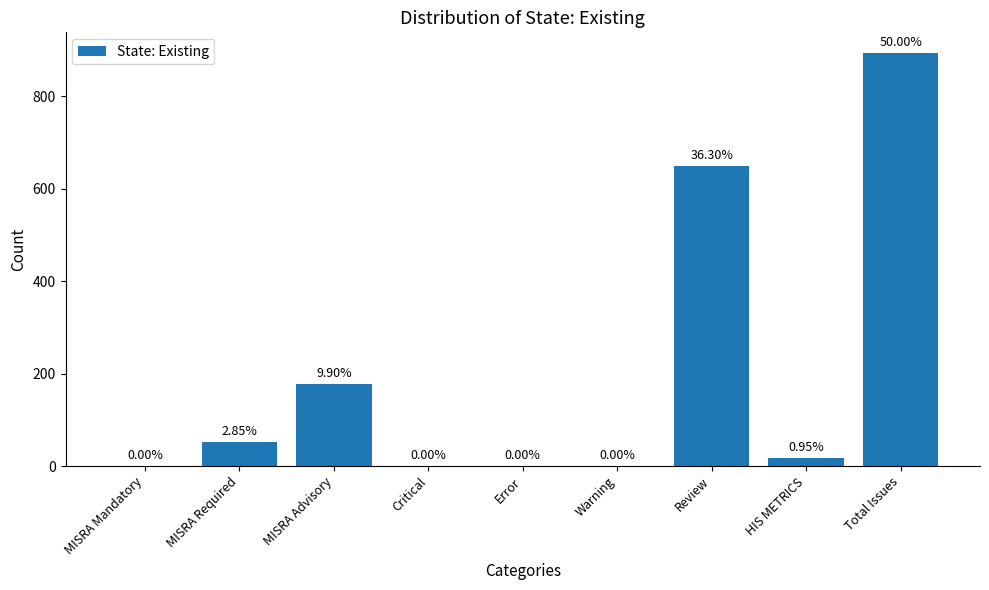

Which category has the lowest value across all series?

MISRA Mandatory